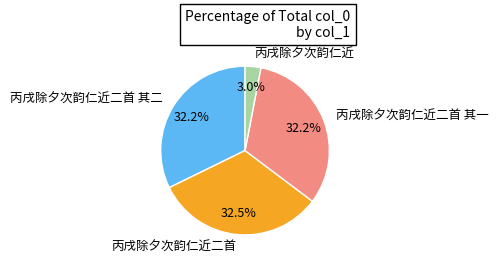

How many segments does this pie chart have?

4